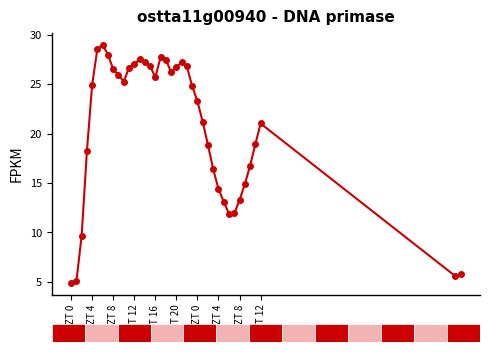

How many values are below 24?

19